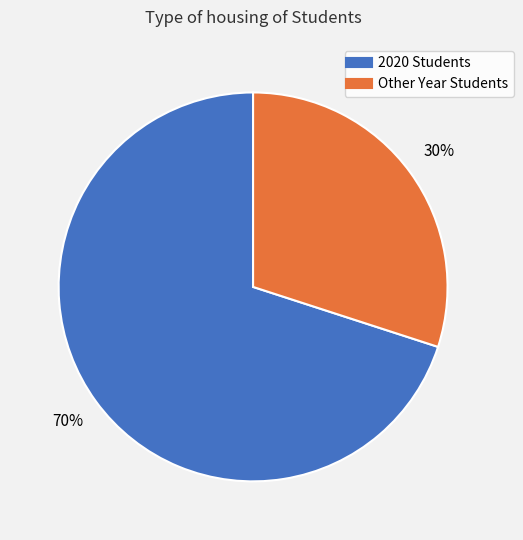

To the nearest percent, what is the average slice percentage?

50%